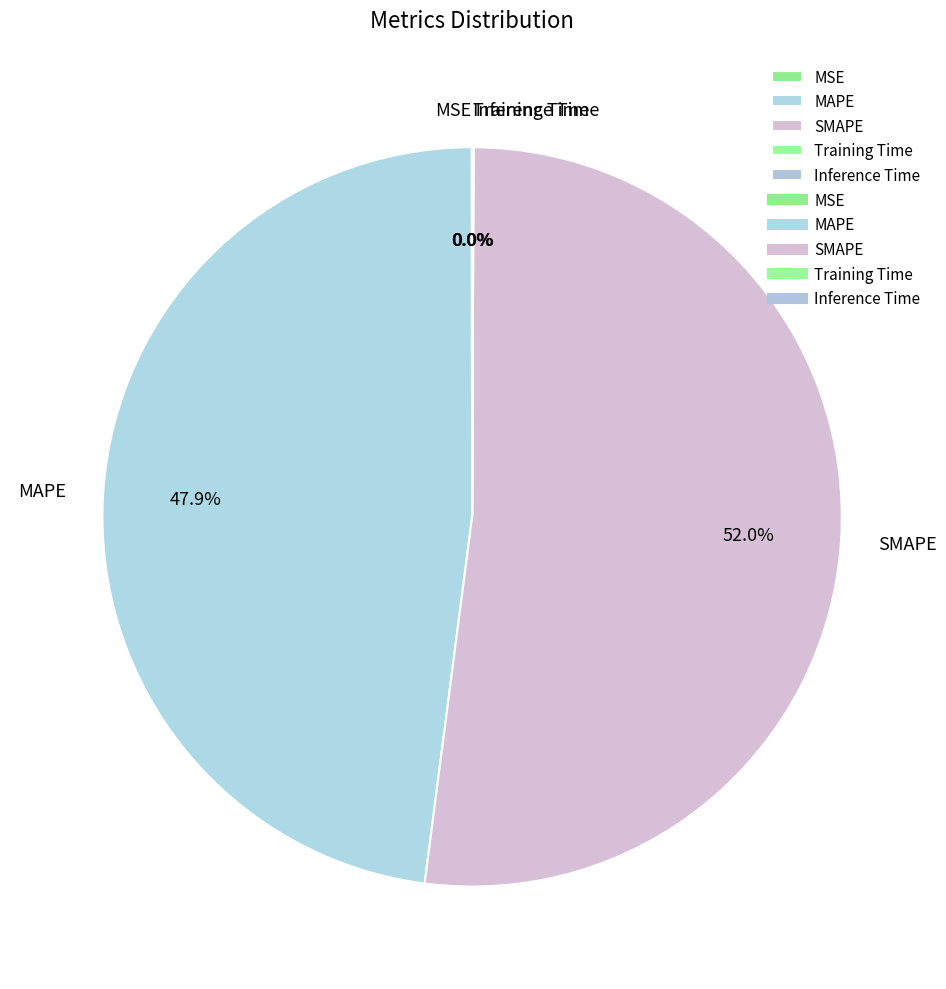

Is there a majority slice in this chart?

Yes